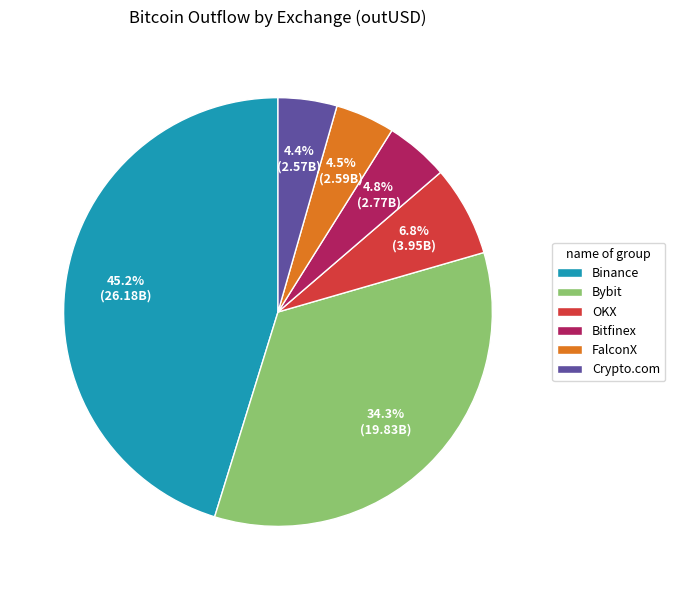

Is it true that OKX is 7% of the pie?

True